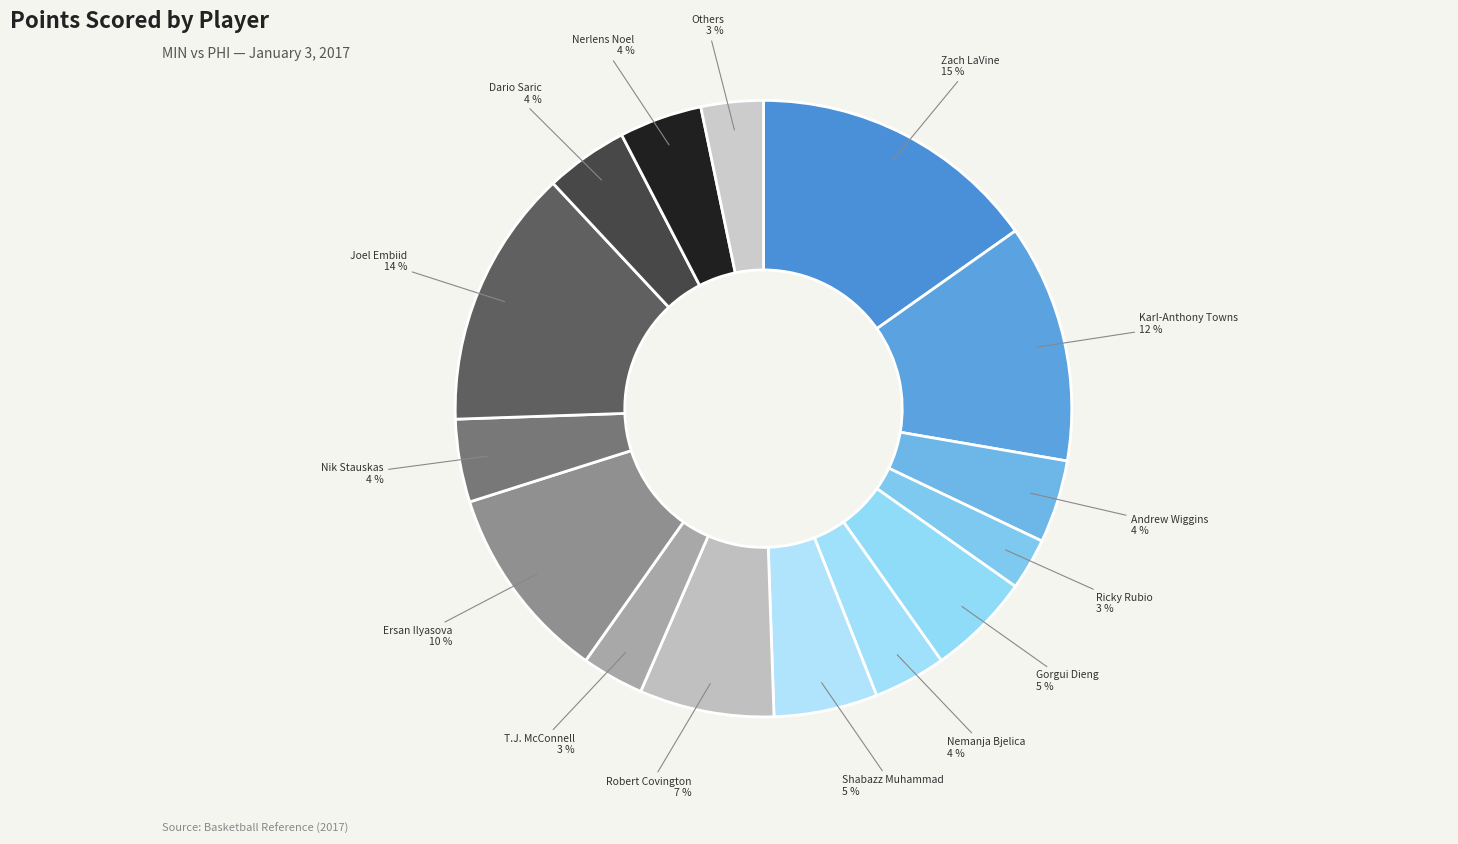

Combined, do Ersan Ilyasova and Joel Embiid account for over 50%?

No